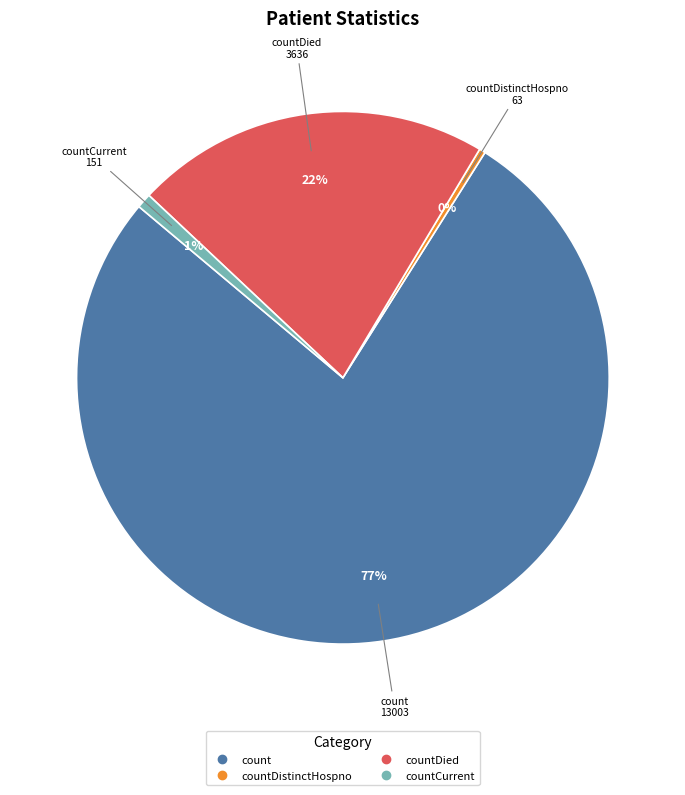

Is there a majority slice in this chart?

Yes